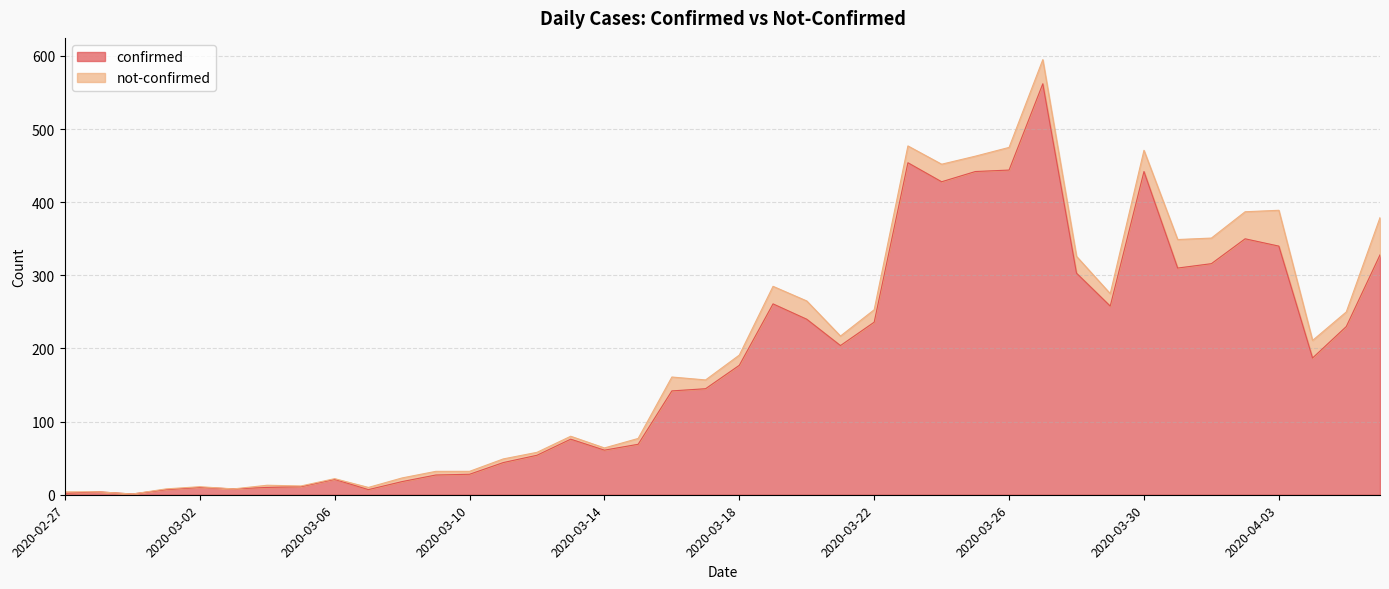

Reading right to left, what are all the values shown in this chart?

2020-04-06=328	2020-04-05=230	2020-04-04=187	2020-04-03=340	2020-04-02=350	2020-04-01=316	2020-03-31=310	2020-03-30=442	2020-03-29=258	2020-03-28=303	2020-03-27=562	2020-03-26=444	2020-03-25=442	2020-03-24=428	2020-03-23=454	2020-03-22=236	2020-03-21=204	2020-03-20=240	2020-03-19=261	2020-03-18=177	2020-03-17=145	2020-03-16=142	2020-03-15=69	2020-03-14=61	2020-03-13=76	2020-03-12=54	2020-03-11=44	2020-03-10=28	2020-03-09=27	2020-03-08=18	2020-03-07=7	2020-03-06=21	2020-03-05=11	2020-03-04=10	2020-03-03=8	2020-03-02=10	2020-03-01=7	2020-02-29=1	2020-02-28=4	2020-02-27=2